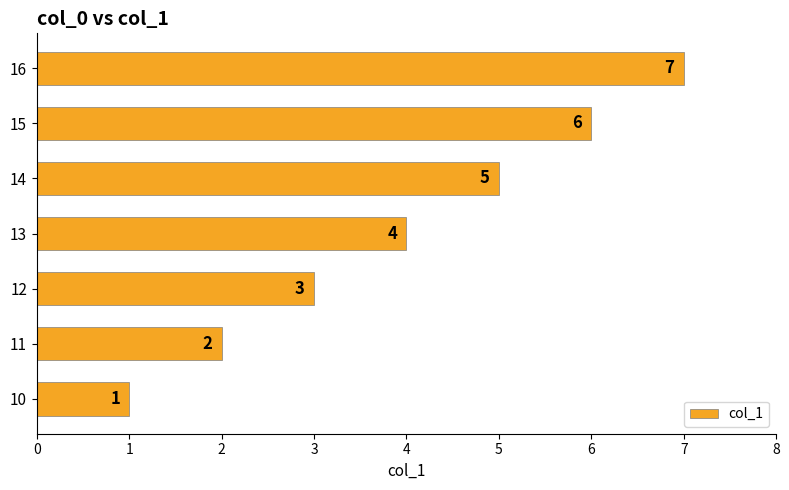

Where is the data nearest to the value 4?

13